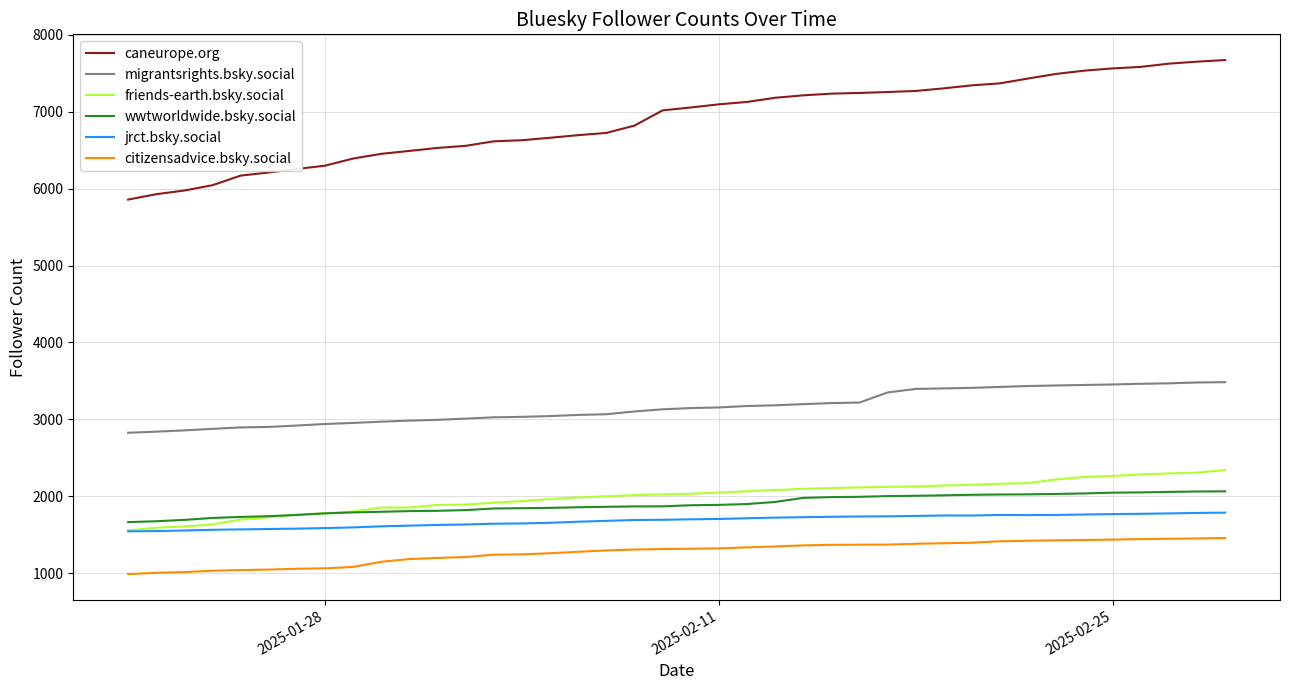

Which series has the widest spread of values?

caneurope.org